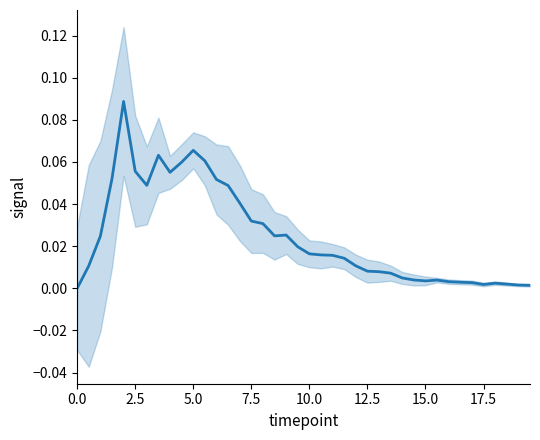

How many lines are shown in the chart?

1